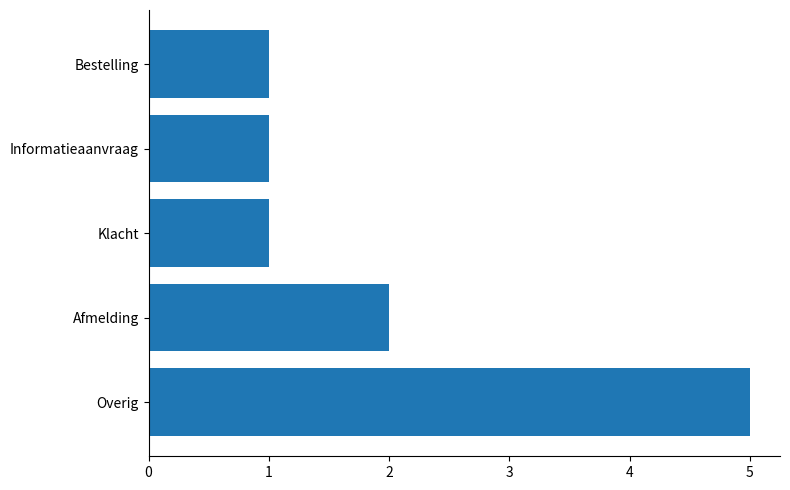

Reading bottom to top, extract all data points from this chart.

Overig=5	Afmelding=2	Klacht=1	Informatieaanvraag=1	Bestelling=1